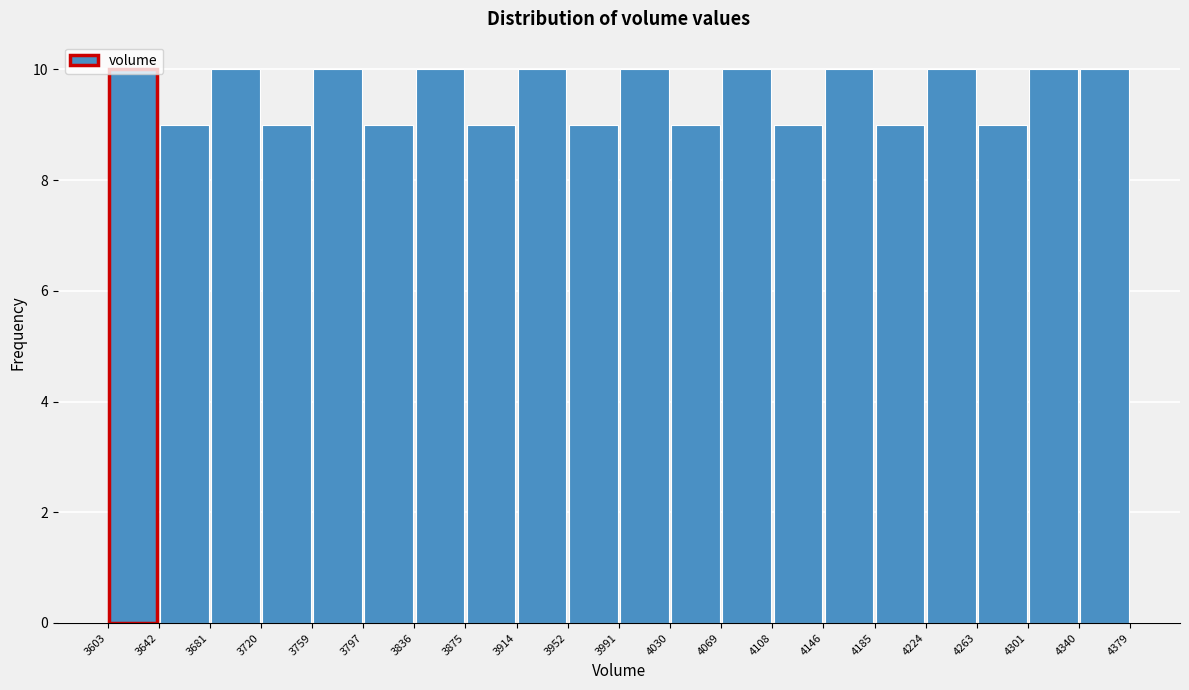

What is the height of the bar covering 4301 to 4340 on the x-axis? The values are not printed on the chart, so give them approximately, as read against the axis.

10